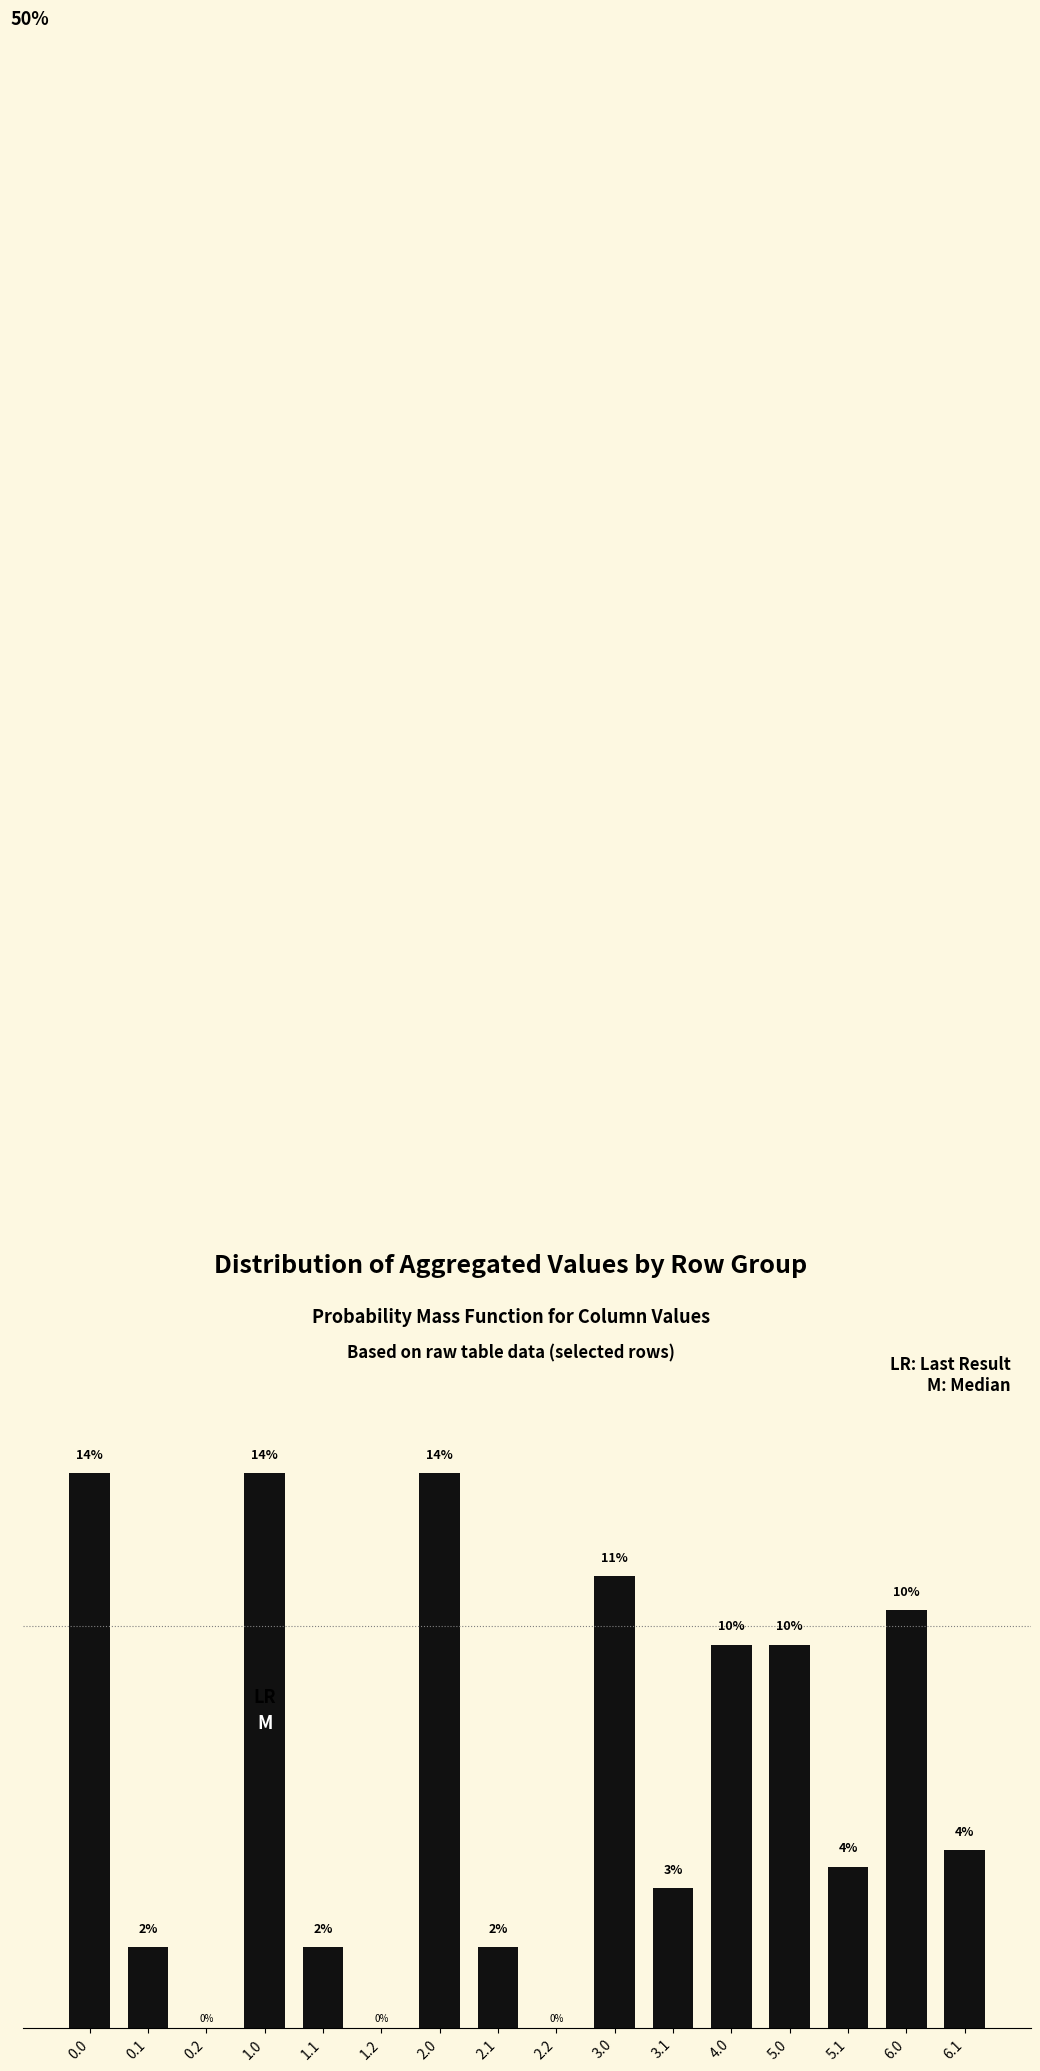

Rank the categories by value from lowest to highest.

0.2, 1.2, 2.2, 0.1, 1.1, 2.1, 3.1, 5.1, 6.1, 4.0, 5.0, 6.0, 3.0, 0.0, 1.0, 2.0